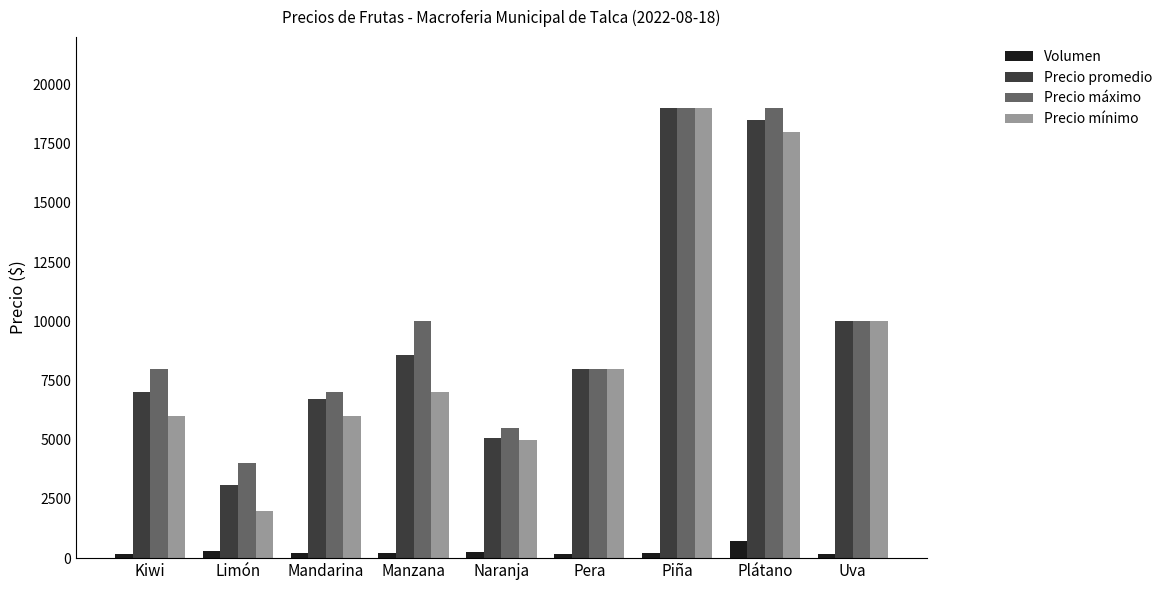

Which series changed the most between Limón and Mandarina?

Precio mínimo